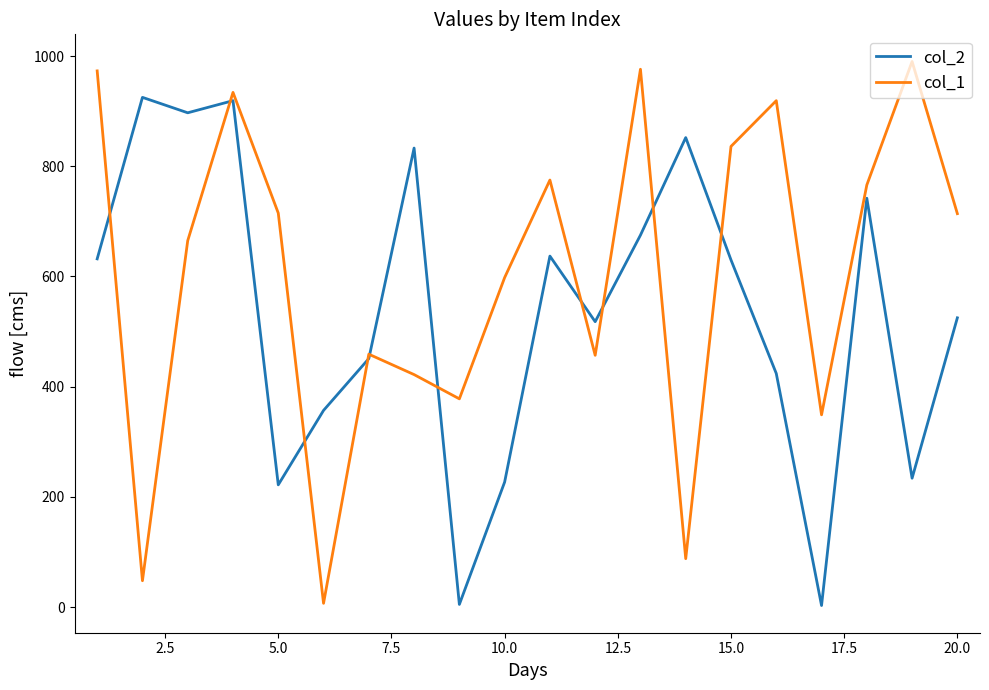

What are all the series names shown in the legend?

col_2, col_1